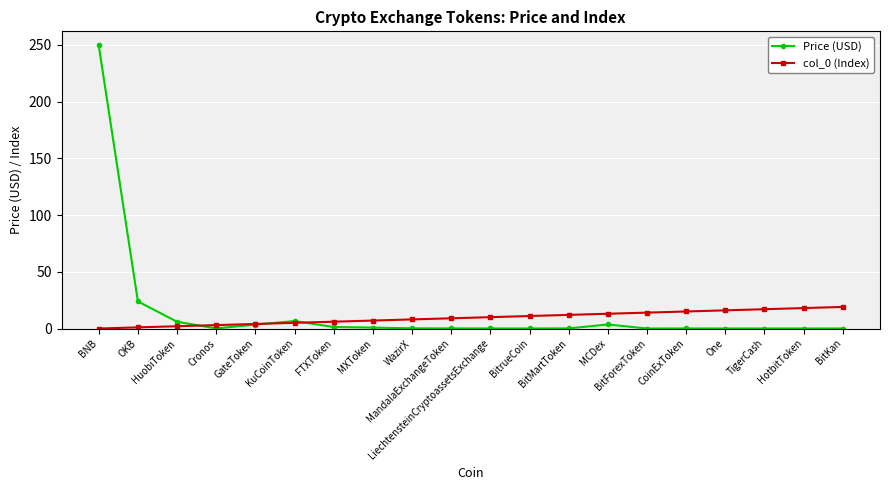

What is the total value across all series at WazirX?

8.1